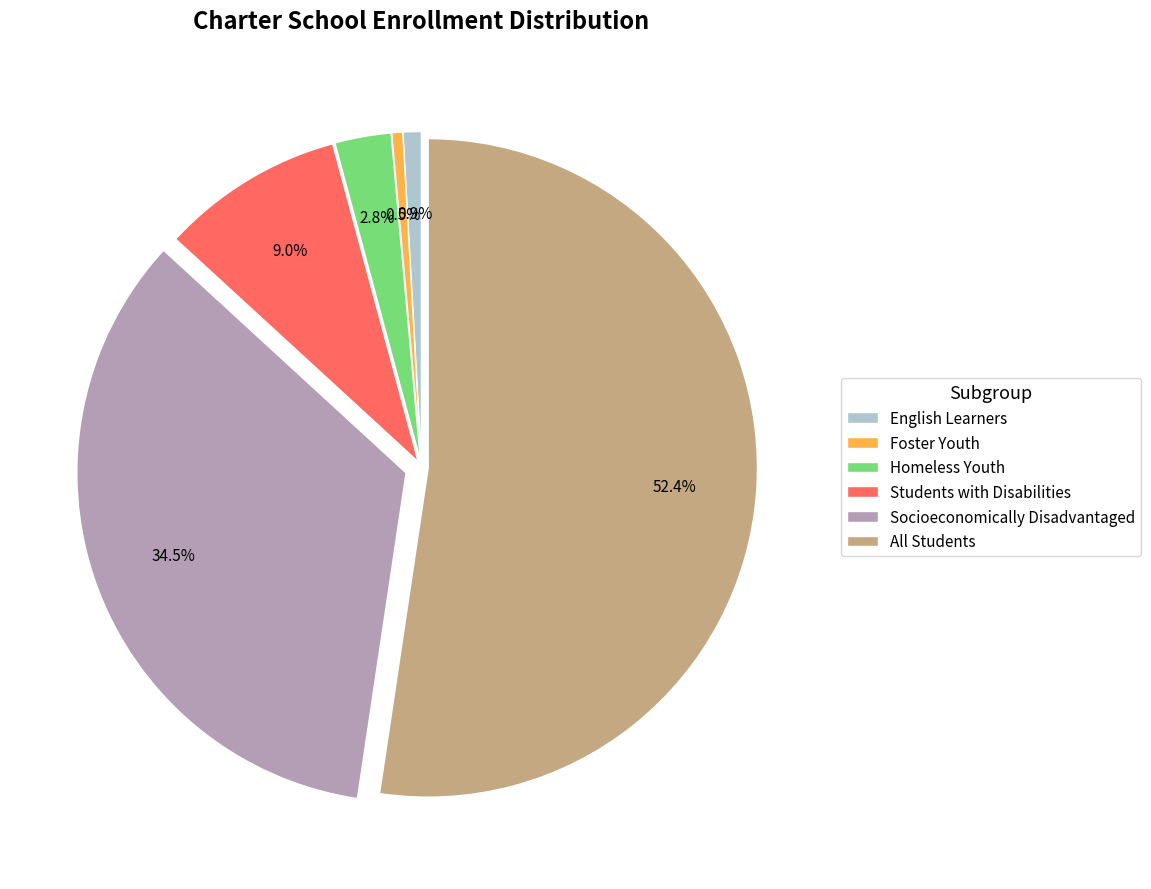

Is there a majority slice in this chart?

Yes